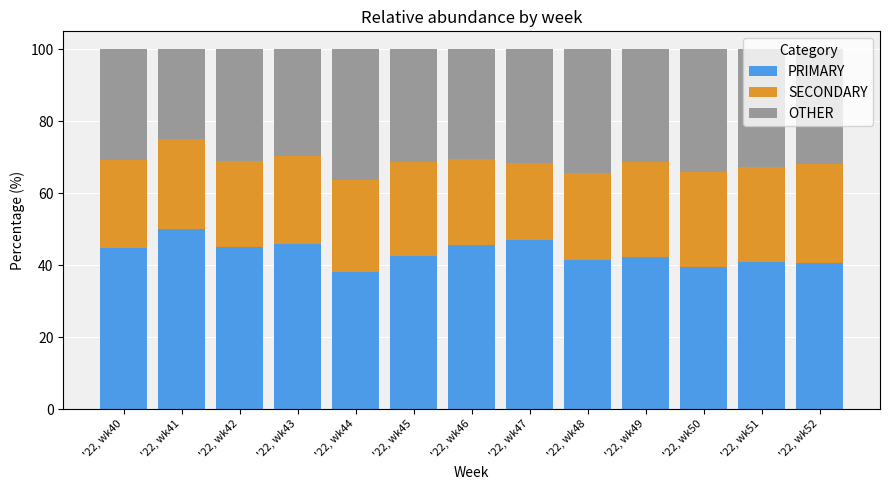

How many bars are there in total?

13